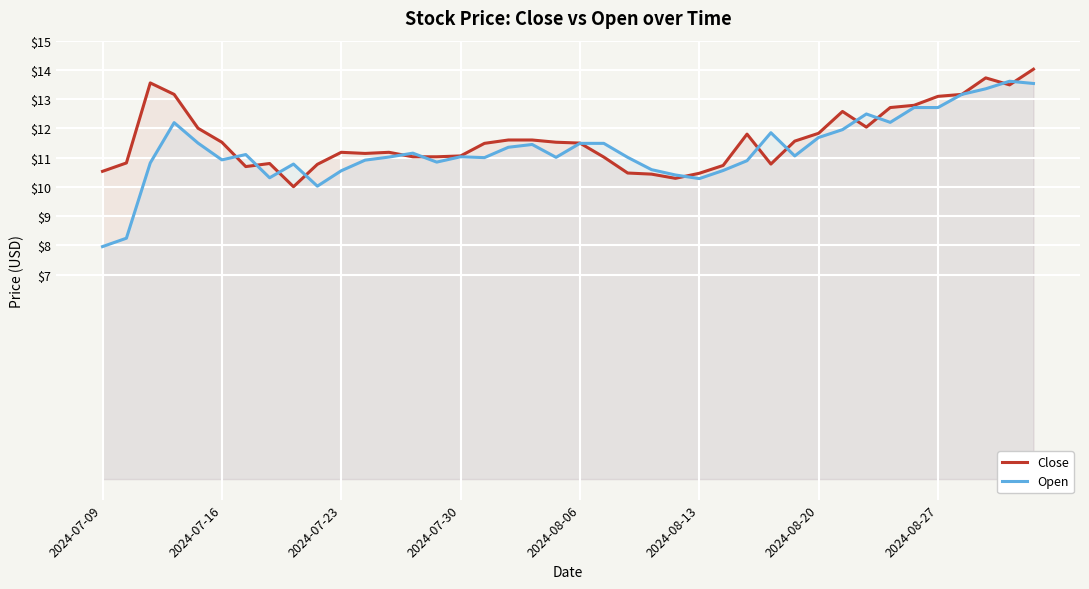

Read the Close value at 2024-07-23.

11.2